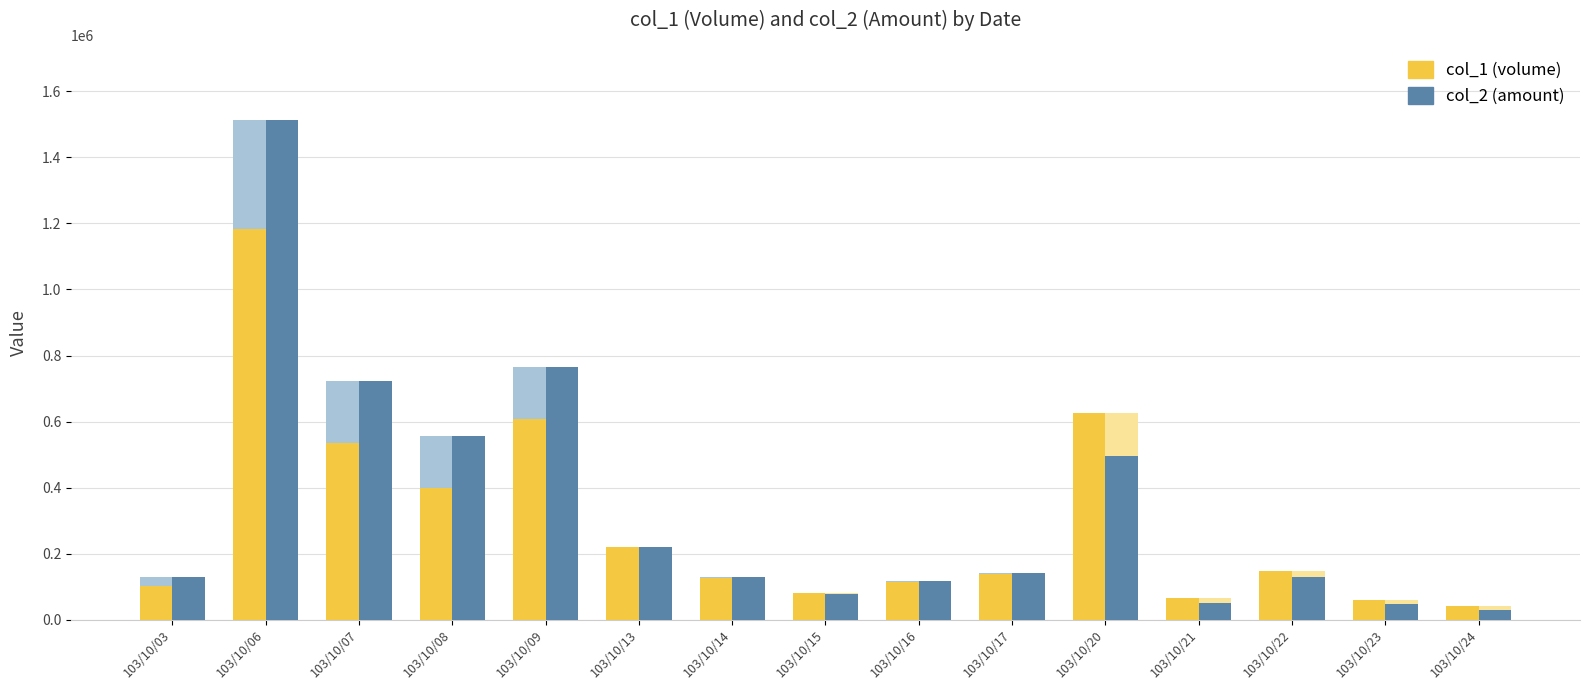

Rank the series by their average value, from highest to lowest.

col_2 (amount), col_1 (volume)